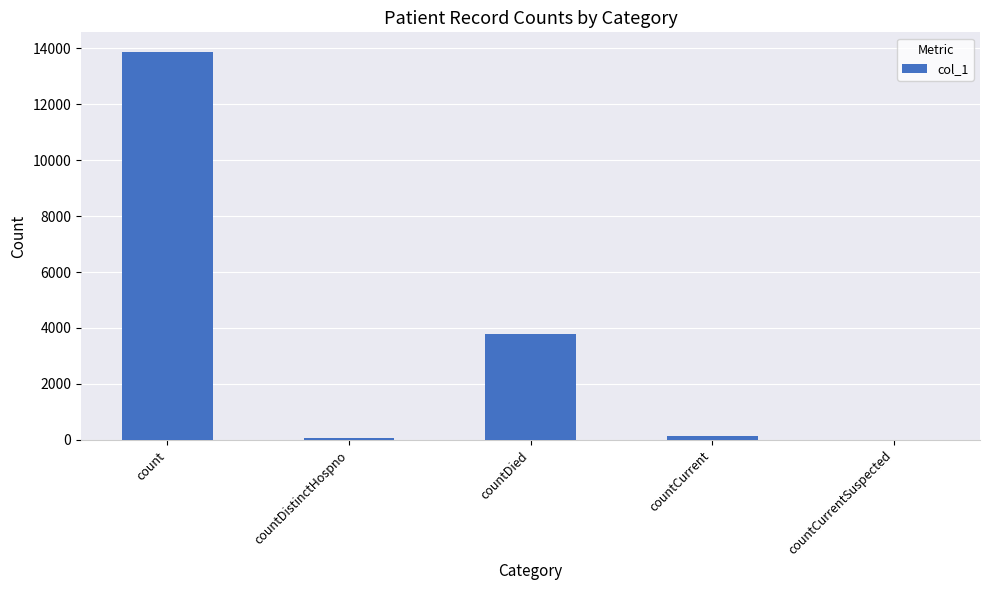

Is it true that the value at countDied is 3794?

True